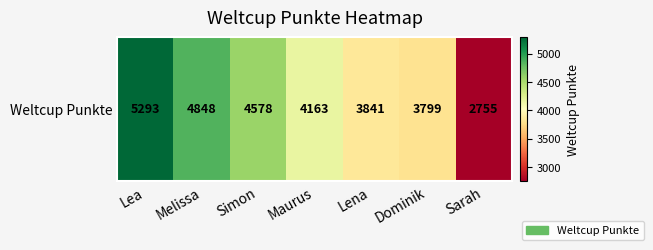

Reading left to right, what are all the values shown in this chart?

Lea=5293	Melissa=4848	Simon=4578	Maurus=4163	Lena=3841	Dominik=3799	Sarah=2755